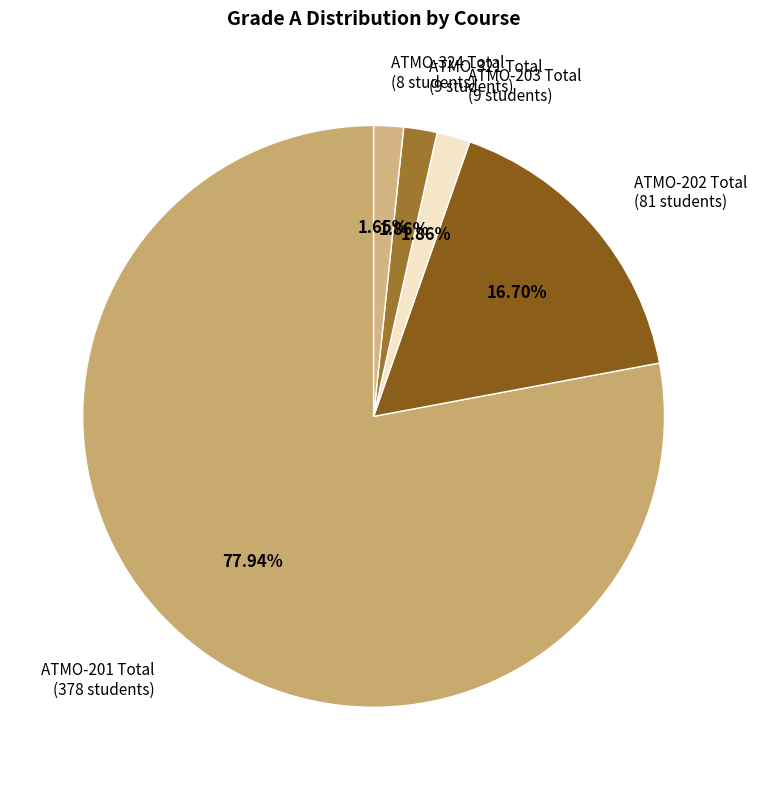

To the nearest percent, what portion does ATMO-202 Total represent?

17%